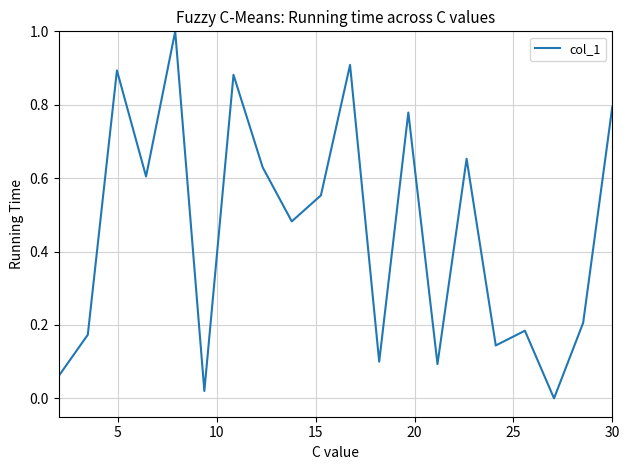

What is the difference between the maximum and minimum values?

1.0